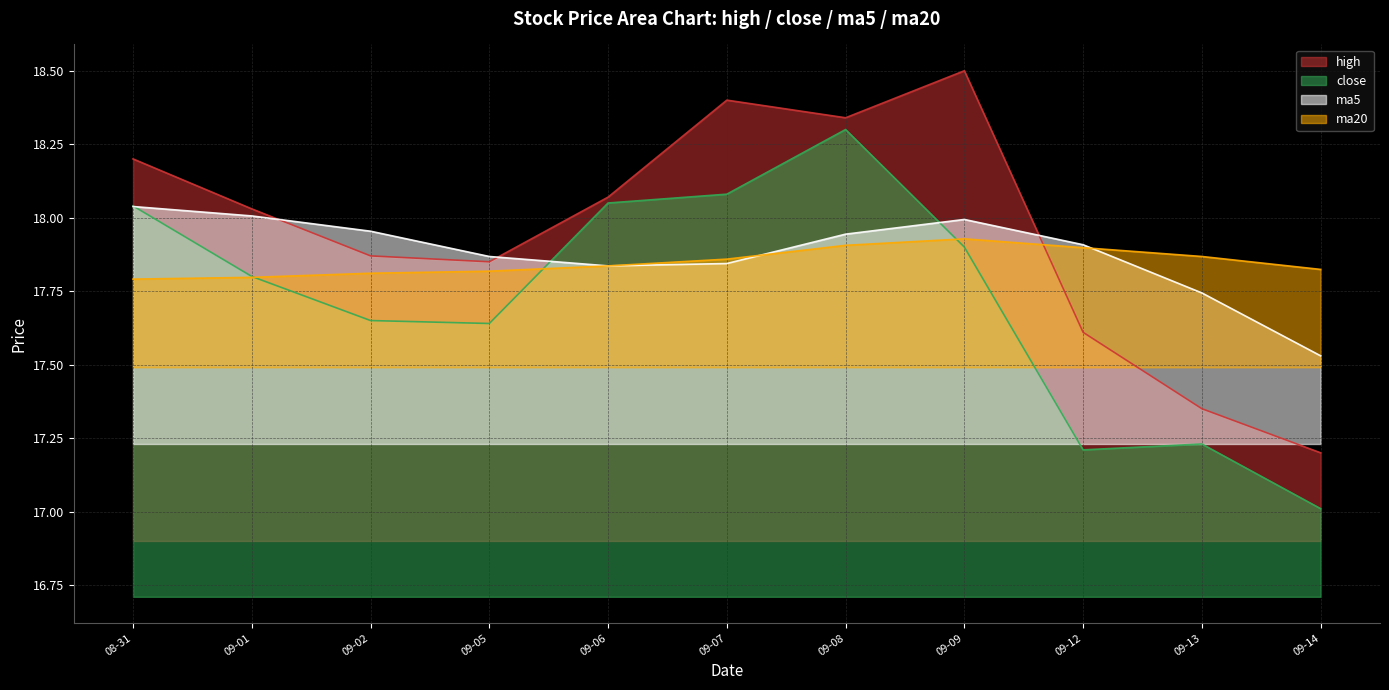

Is the value of high at 09-08 greater than the value of ma5 at 09-13?

Yes